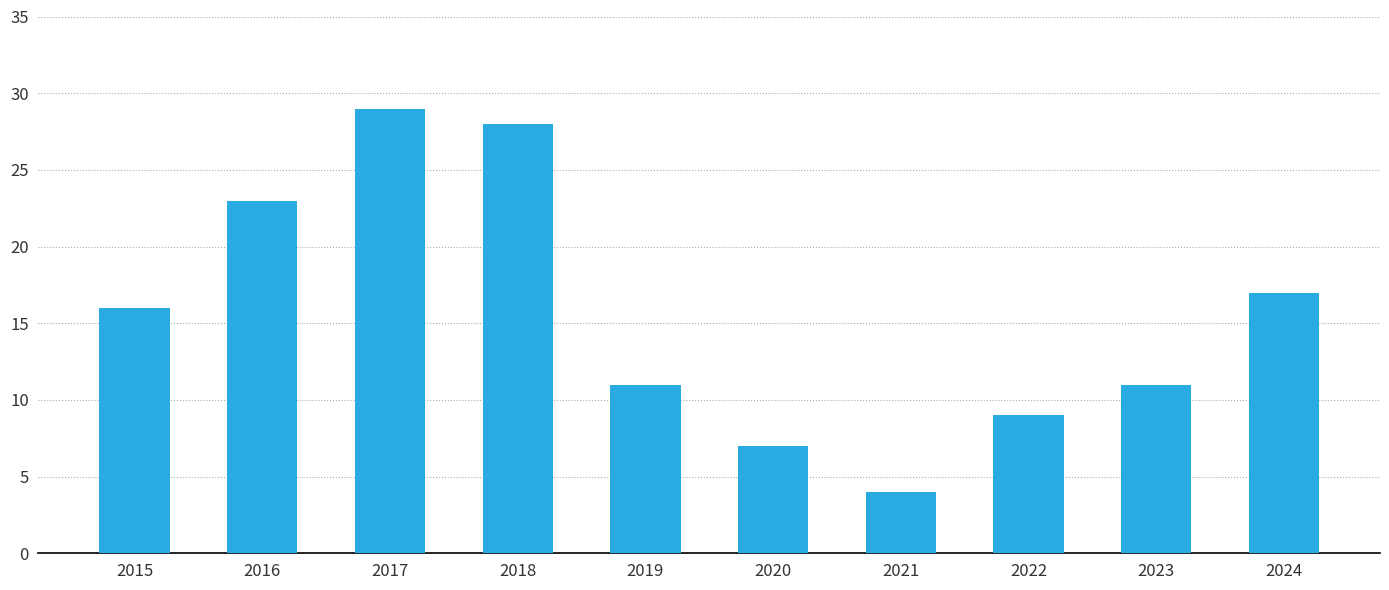

What is the value of the 3rd bar from the left?

29